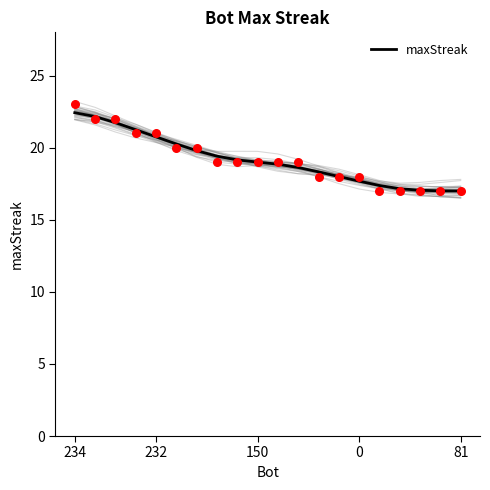

What is the minimum value for maxStreak?

17.0